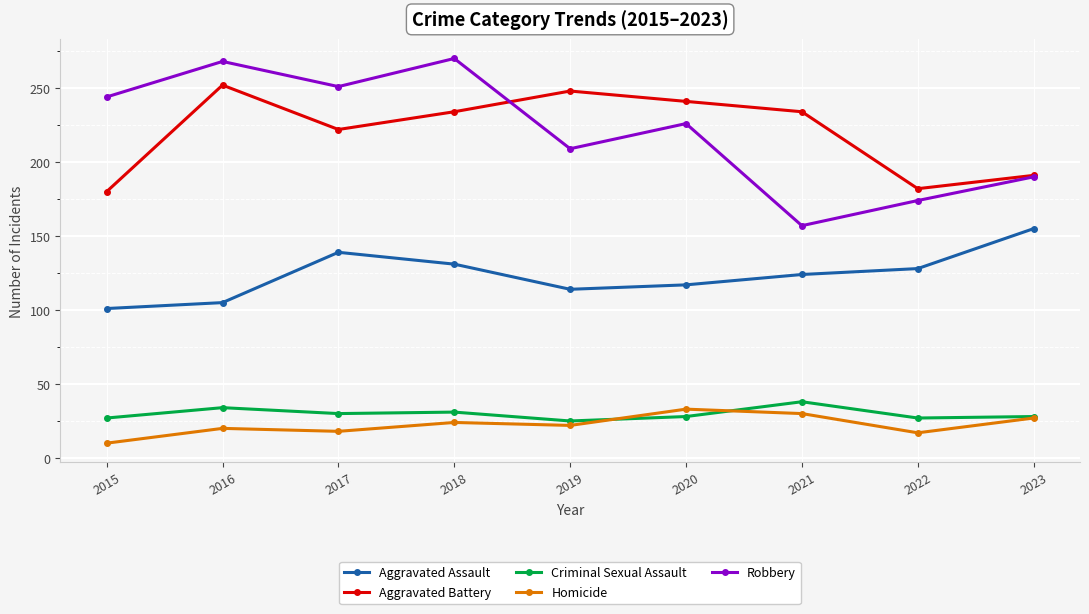

Is it true that Aggravated Assault equals 234 at 2018?

False